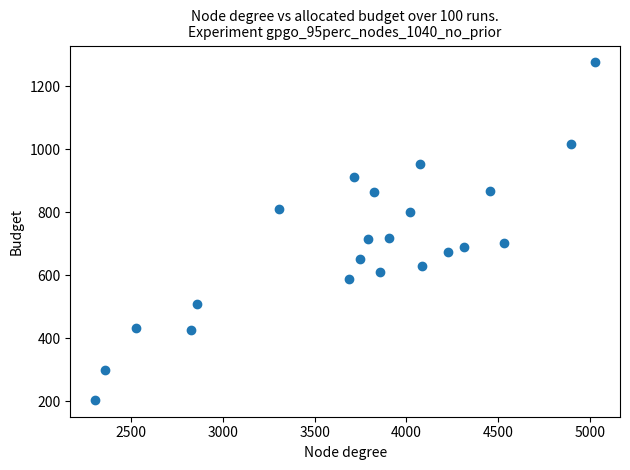

What is the range of X values (max minus min)?

2723